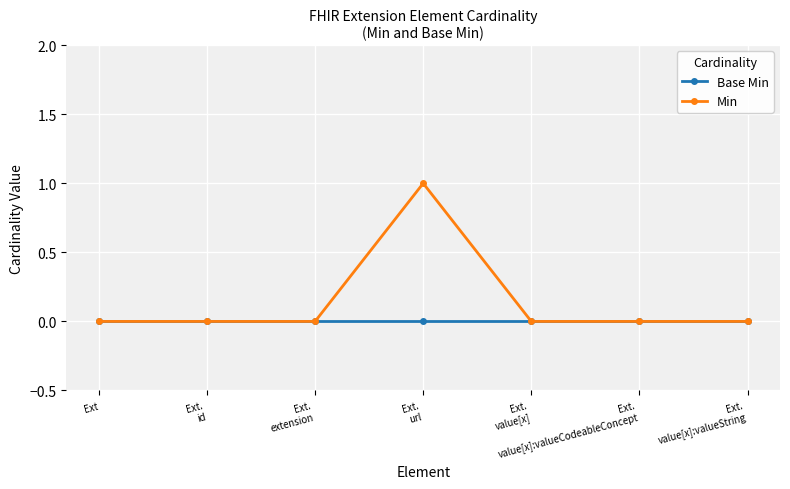

In Min, how many points are higher than both neighbors (excluding endpoints)?

1